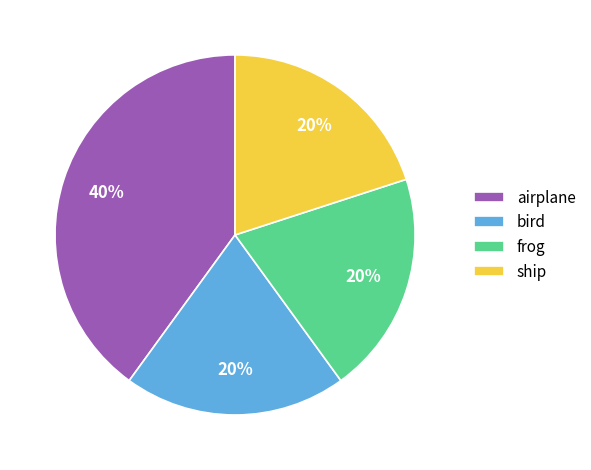

Approximately how many times larger is the value at airplane compared to frog?

2.0